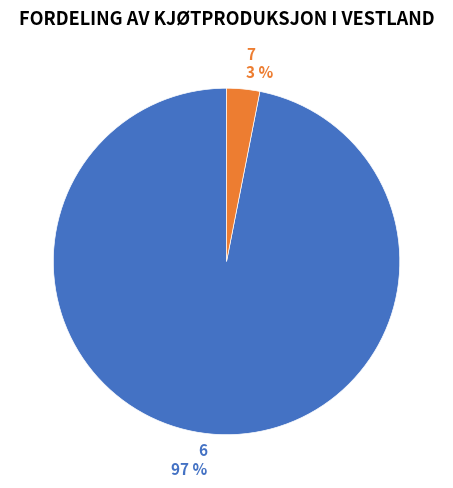

Count the number of slices in the pie.

2